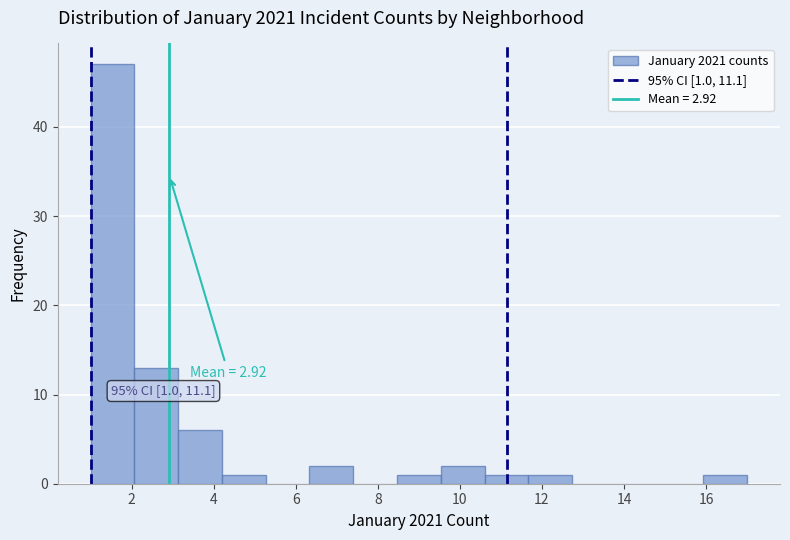

Over which range of the x-axis is the bar tallest?

1.0 to 2.0